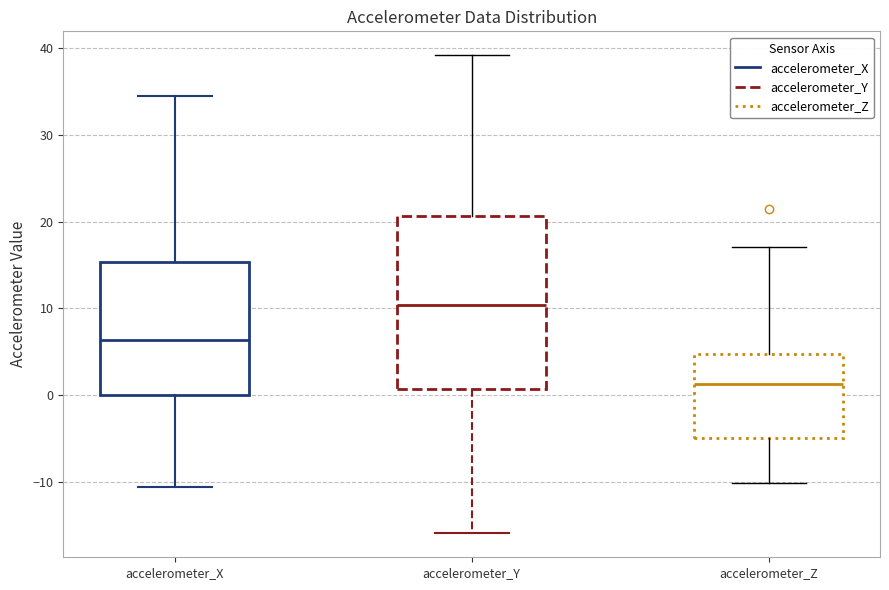

Which box's median line is the highest?

accelerometer_Y